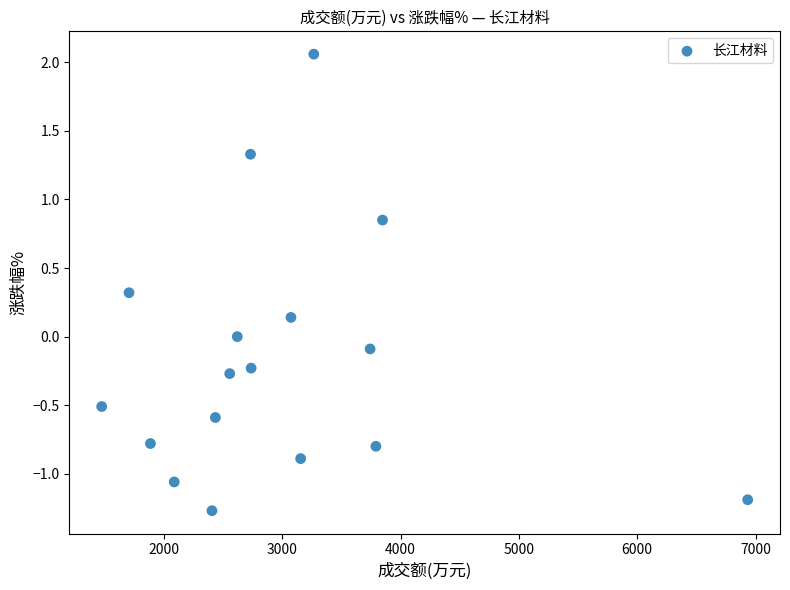

What is the range of Y values (max minus min)?

3.3